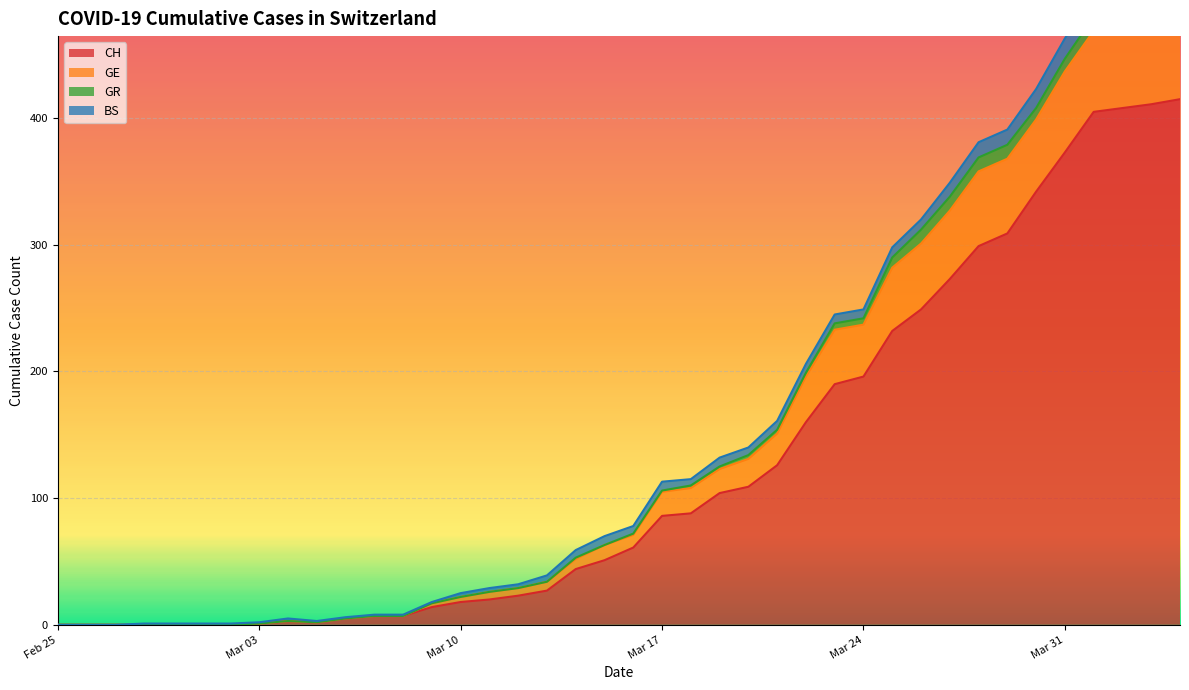

What is the average value of the CH series?

126